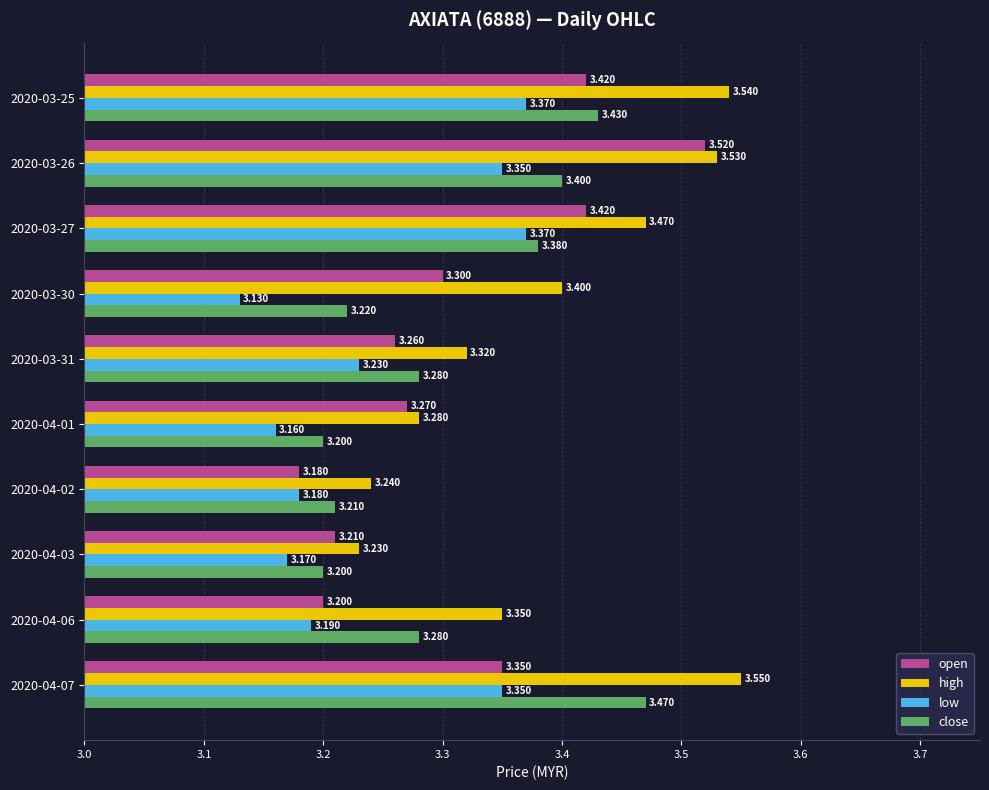

List the series in order of their peak value, lowest first.

low, close, open, high